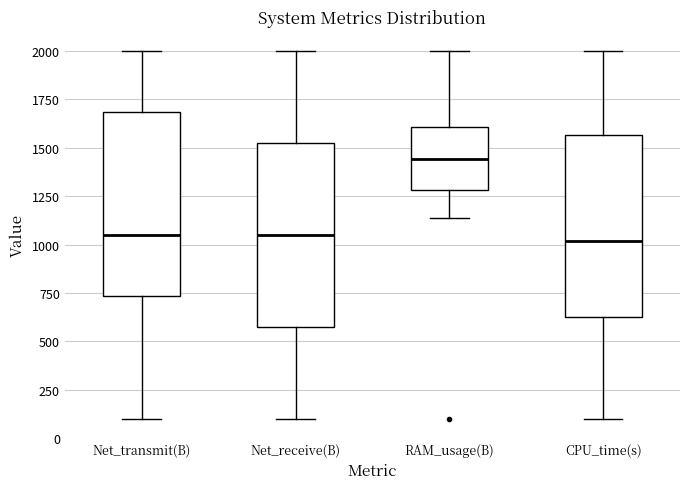

Reading left to right, read every box against the y-axis: the position of its median line, the range the box covers, and the ends of its whiskers. The values are not printed on the chart, so give them approximately, as read against the axis.

Net_transmit(B): median 1050, box 750 to 1700, whiskers 100 to 2000
Net_receive(B): median 1050, box 600 to 1550, whiskers 100 to 2000
RAM_usage(B): median 1450, box 1300 to 1600, whiskers 1150 to 2000
CPU_time(s): median 1000, box 600 to 1550, whiskers 100 to 2000